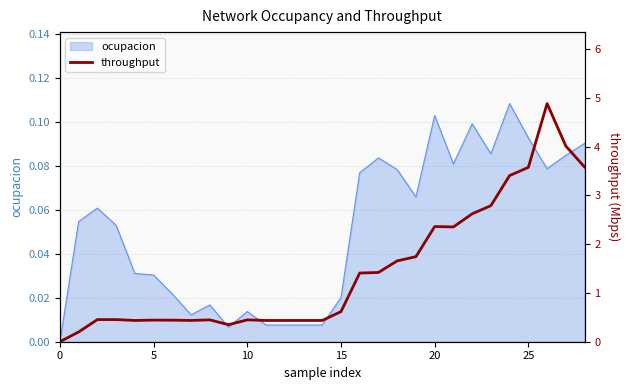

The chart shows a value of 1.4 at 17. True or false?

True